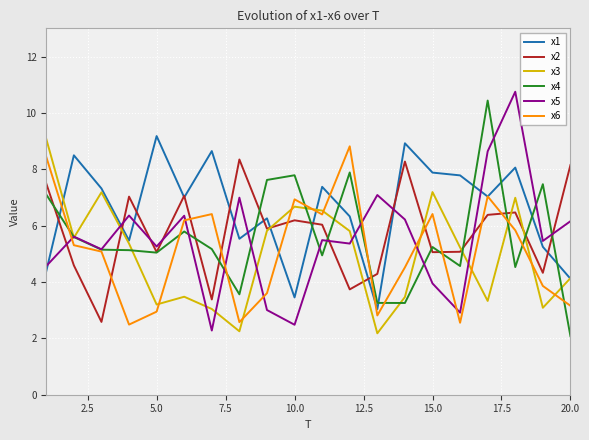

What are all the series names shown in the legend?

x1, x2, x3, x4, x5, x6